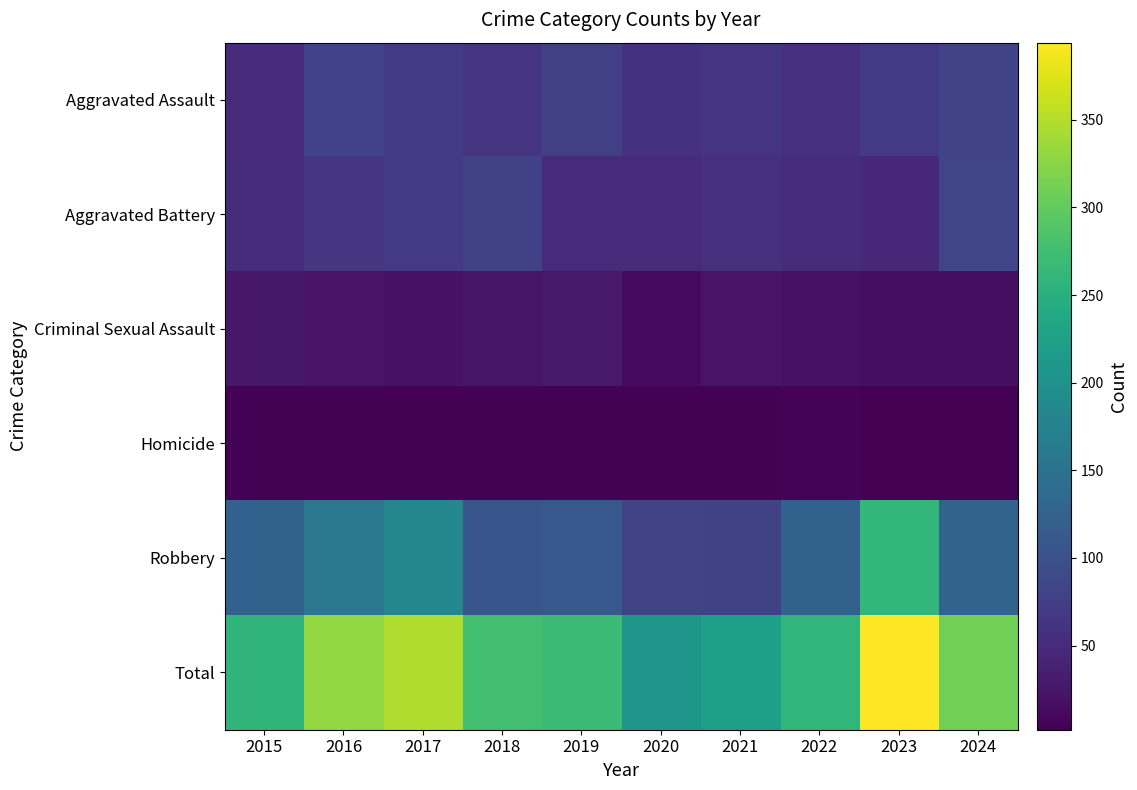

At how many categories does at least one series exceed 239?

8